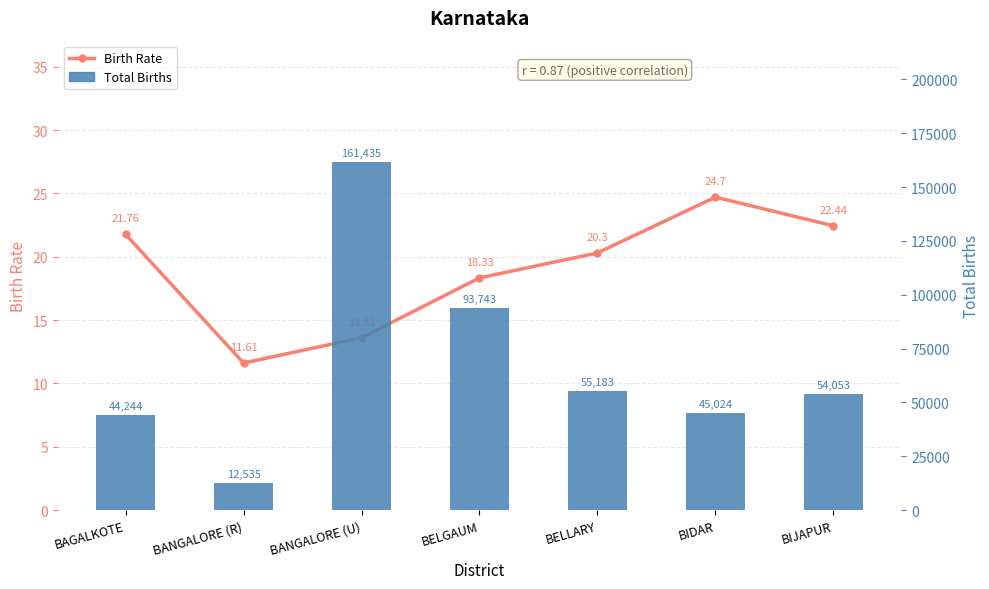

What is the value of the Birth Rate bar at the 1st from the left?

21.8